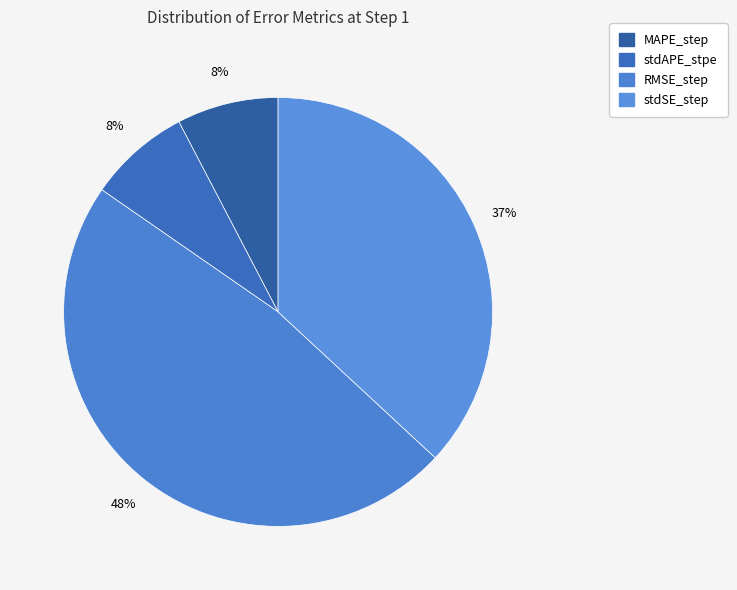

To the nearest percent, what is the average slice percentage?

25%